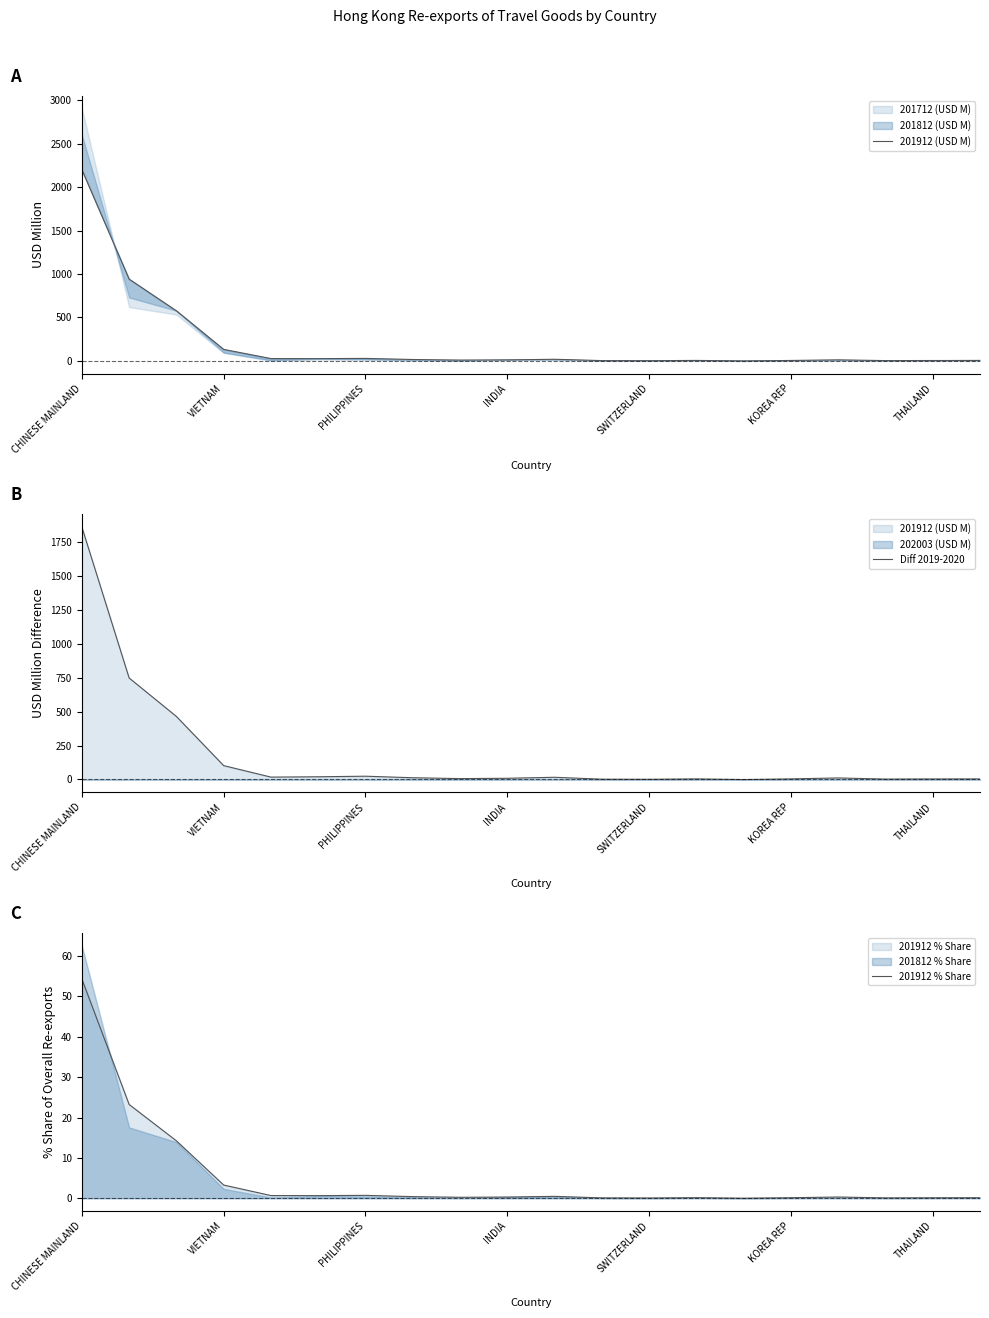

Reading left to right, what are all the values shown in this chart?

201912 (USD M): 2200.1	941.1	576.2	132.5	26.9	26.2	28.8	16.1	9.5	11.7	18.9	3.5	2.6	5.5	0.3	5.2	12.2	3.7	4.6	4.8
Diff 2019-2020: 1861.2	748.5	464.8	102.4	17.7	20.1	24.3	12.9	6.6	9.0	16.4	2.3	1.5	4.5	-0.5	4.5	11.5	3.0	4.0	4.2
201912 % Share: 54.3	23.2	14.2	3.3	0.7	0.6	0.7	0.4	0.2	0.3	0.5	0.1	0.1	0.1	0.0	0.1	0.3	0.1	0.1	0.1